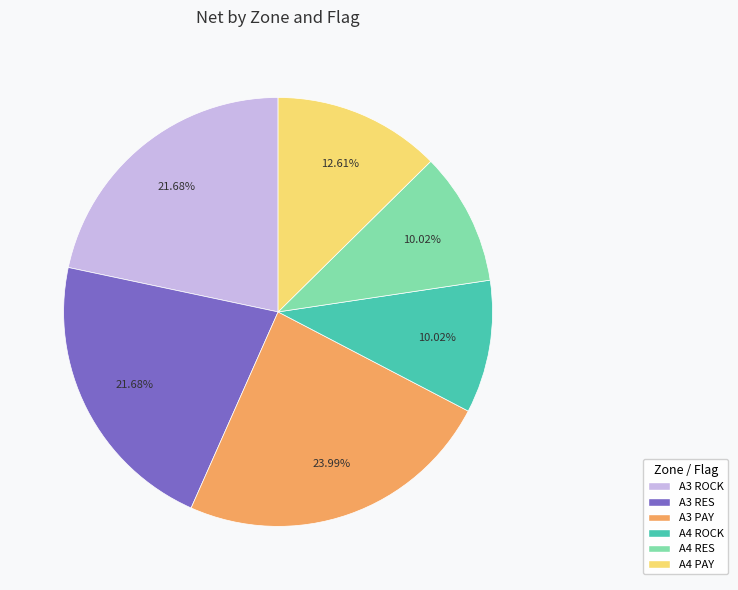

What percentage is the A4 RES slice, to the nearest percent?

10%